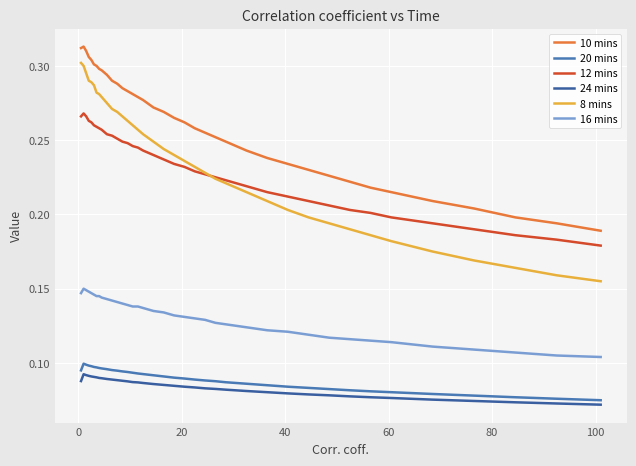

At how many categories does at least one series exceed 0?

38